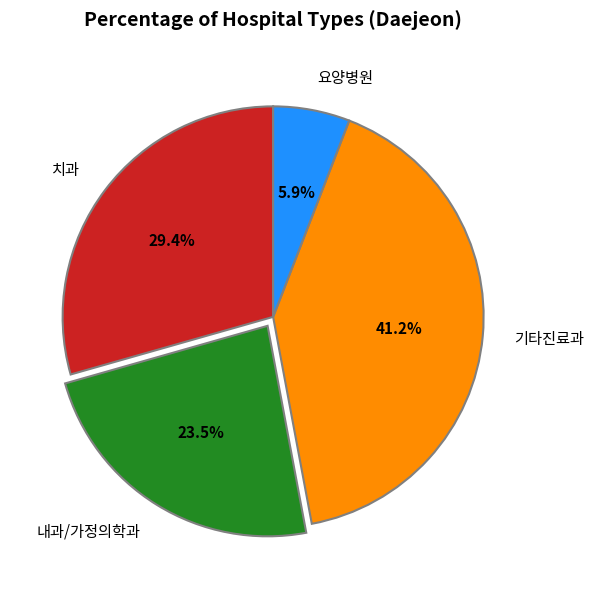

Rank the categories by value from lowest to highest.

요양병원, 내과/가정의학과, 치과, 기타진료과